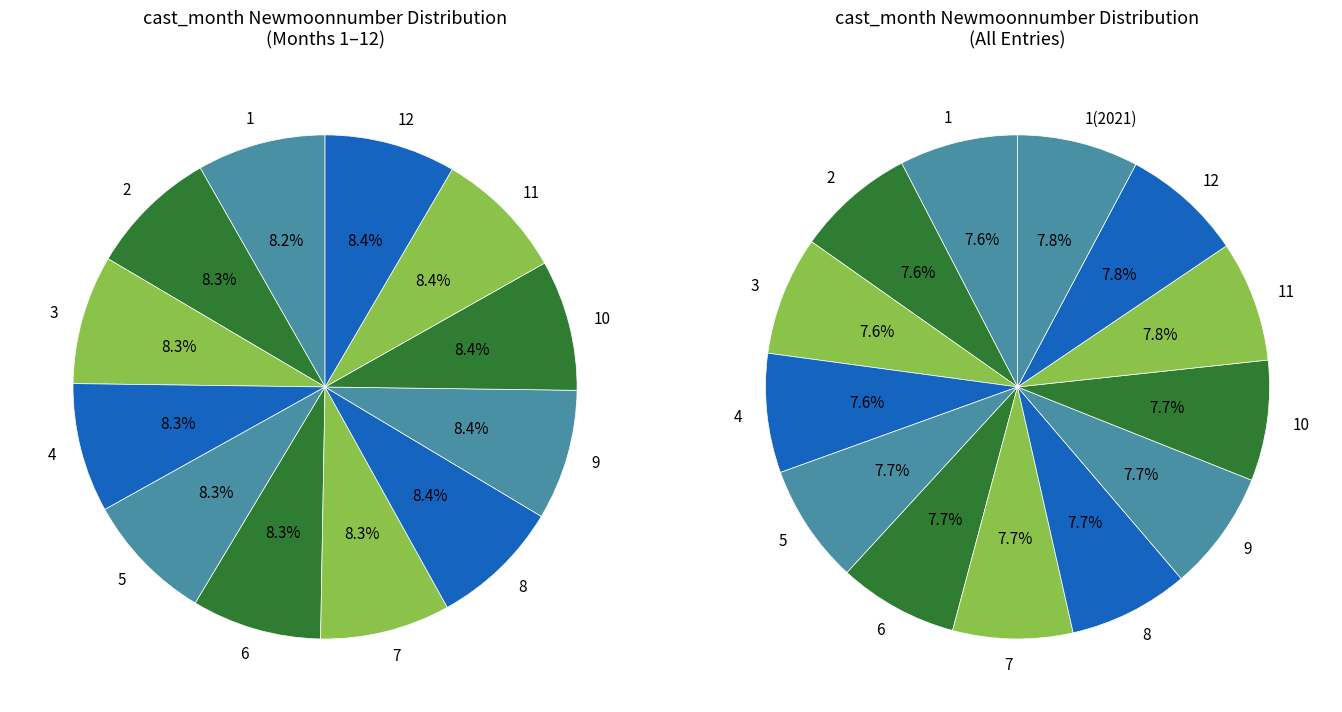

The 11 slice represents 1% of the pie. True or false?

False